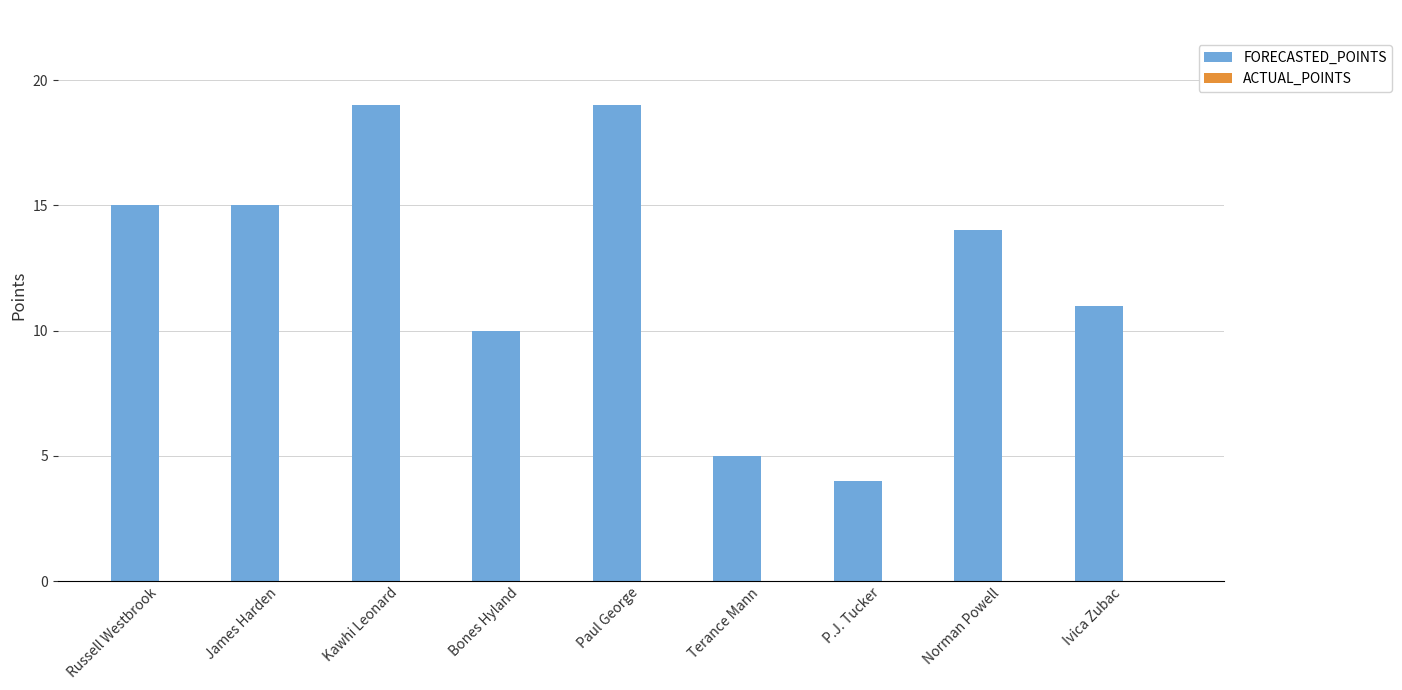

Which has a higher value, Kawhi Leonard or Ivica Zubac?

Kawhi Leonard